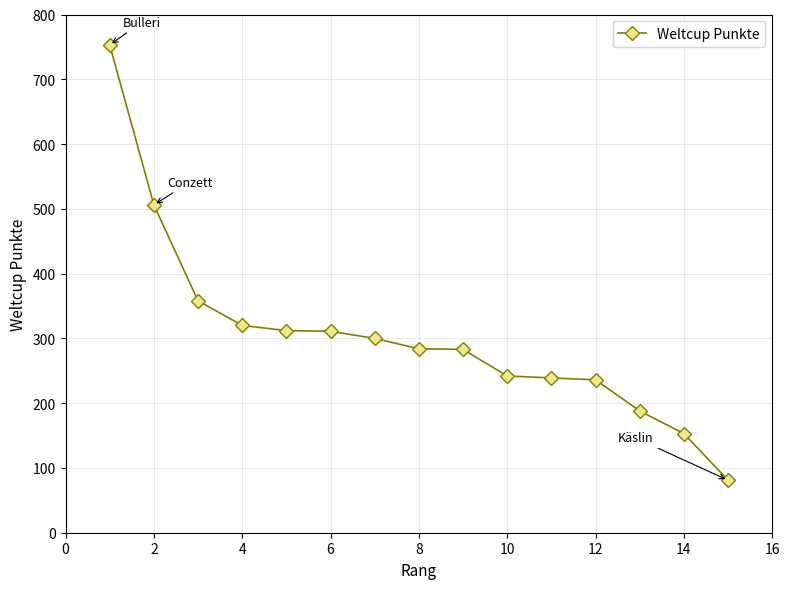

What is the value of the 13th point from the left?

188